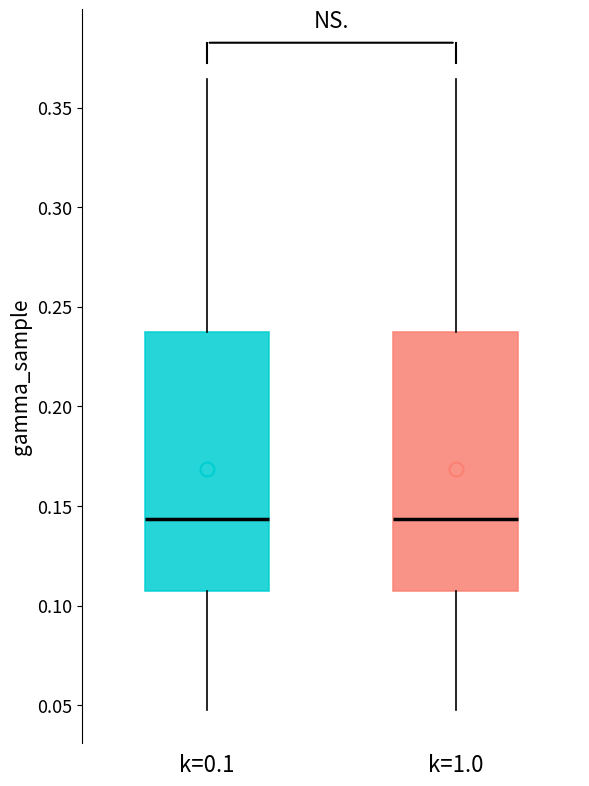

Reading left to right, transcribe this box plot: for each box, give where its median line is, the range the box spans, and where its two whiskers end, as read against the y-axis. The values are not printed on the chart, so give them approximately, as read against the axis.

k=0.1: median 0.145, box 0.105 to 0.235, whiskers 0.050 to 0.365
k=1.0: median 0.145, box 0.105 to 0.235, whiskers 0.050 to 0.365